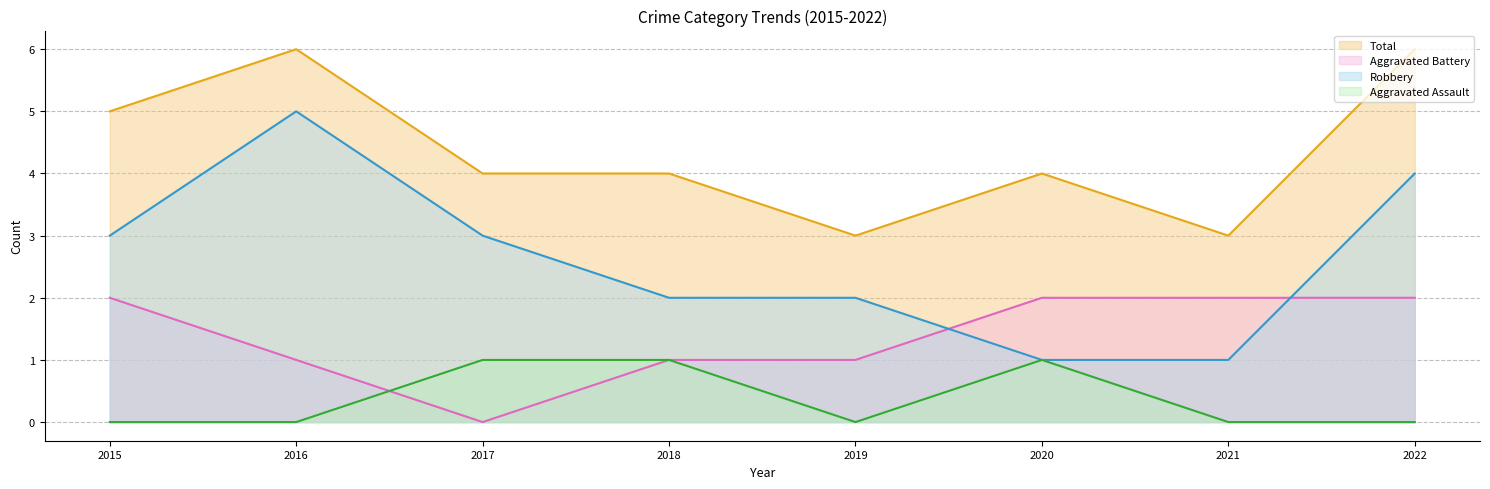

What are all the series names shown in the legend?

Total (line), Aggravated Battery (line), Robbery (line), Aggravated Assault (line)